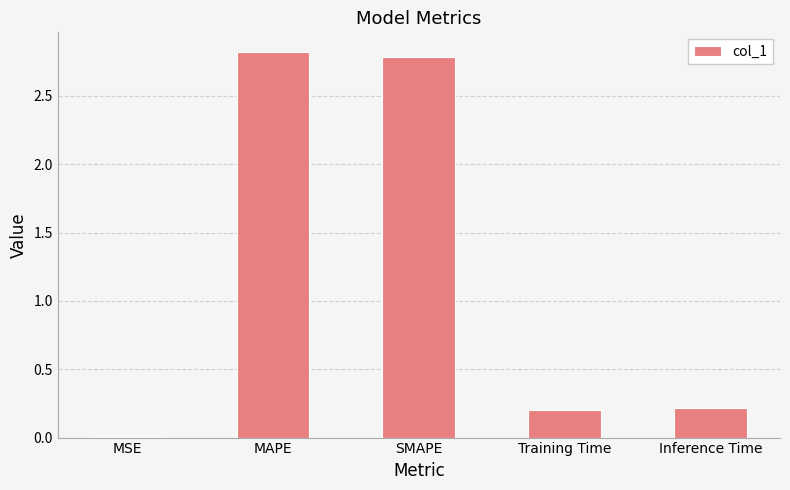

What is the sum of all values?

6.0